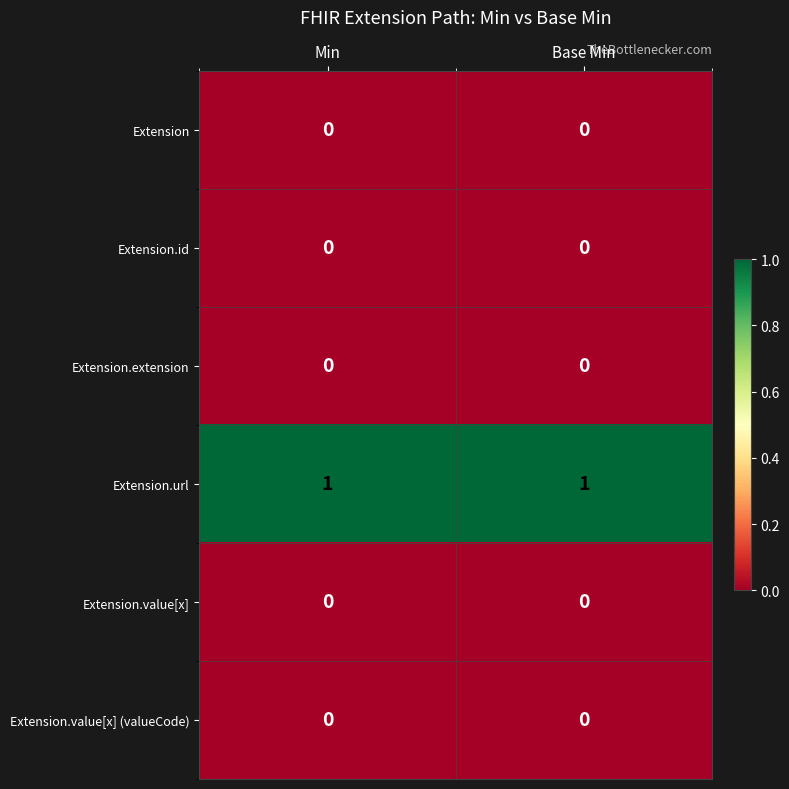

Which series has the largest total across all categories?

Extension.url